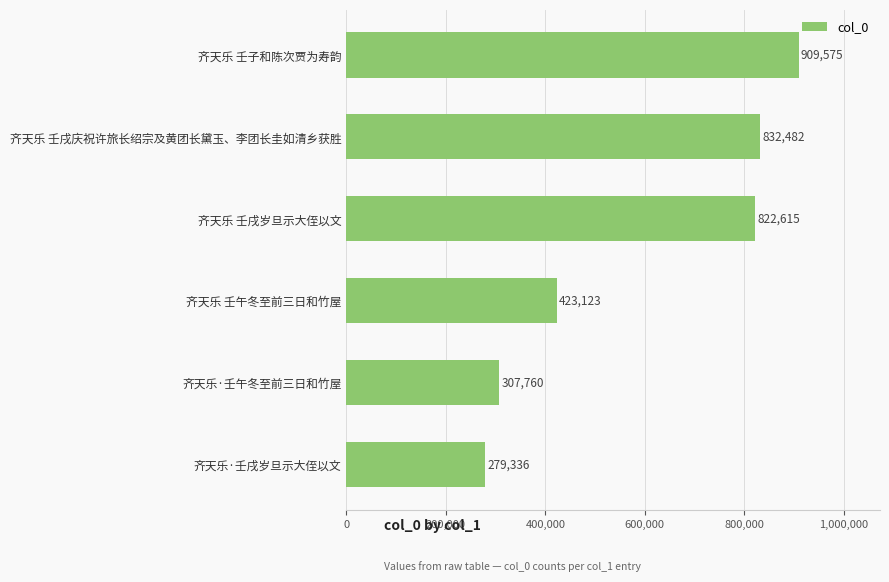

The chart shows a value of 490478 at 齐天乐·壬戌岁旦示大侄以文. True or false?

False